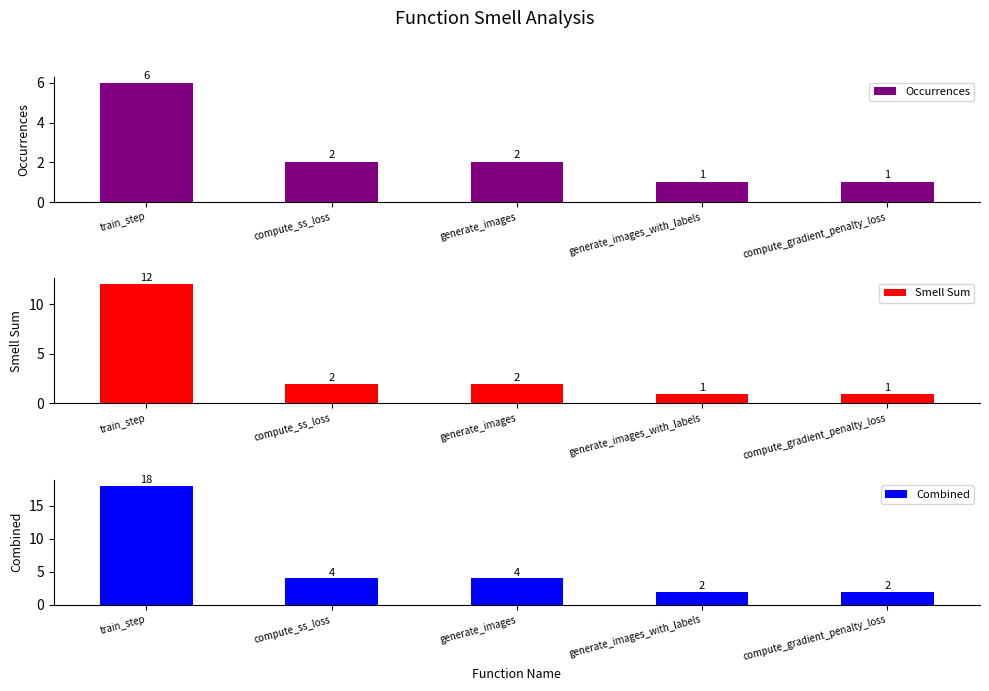

At which category is the sum across all series the highest?

train_step